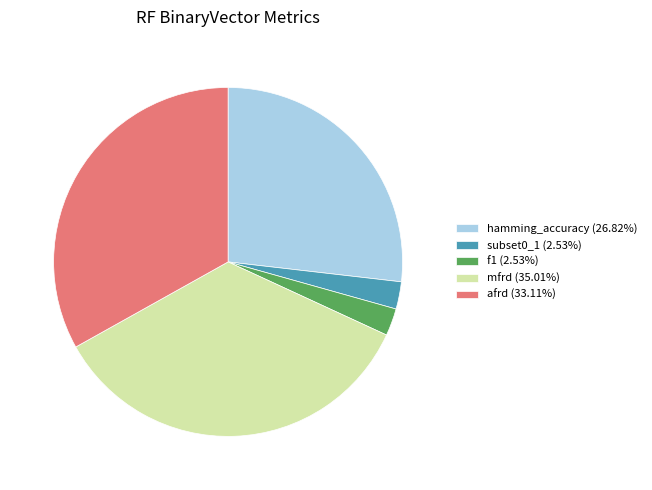

Do afrd (33.11%) and f1 (2.53%) together represent more than half of the pie?

No